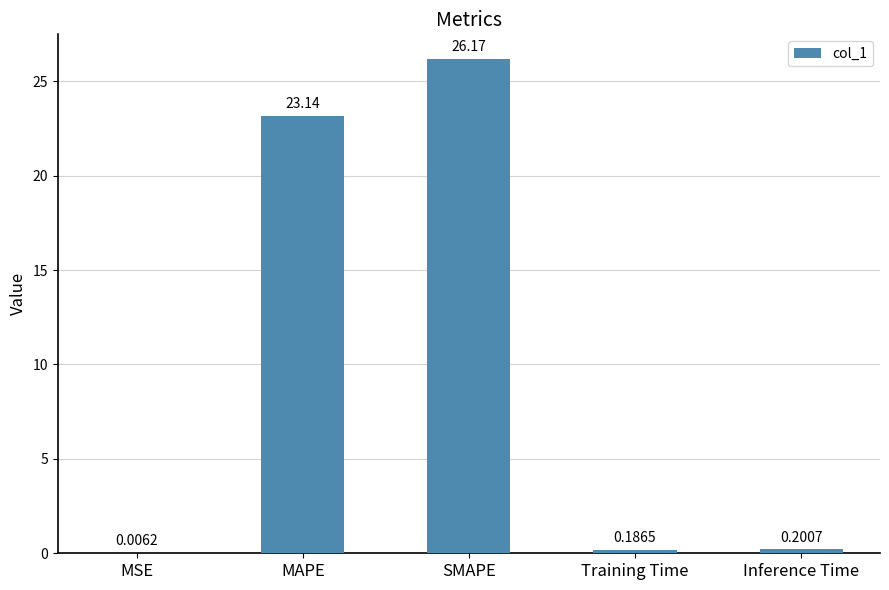

At which label is the value closest to 13?

MAPE